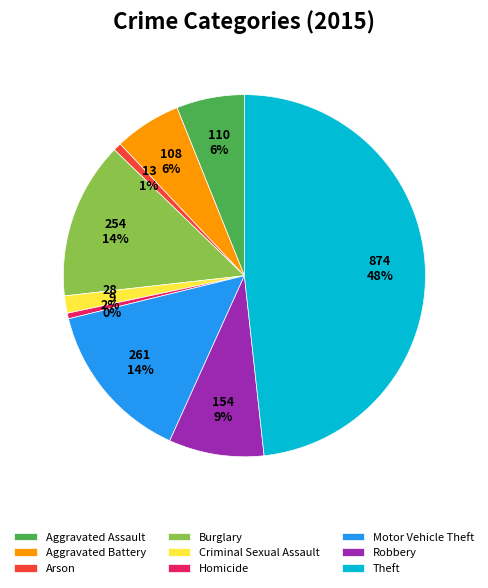

True or false: Motor Vehicle Theft accounts for 1% of the total.

False